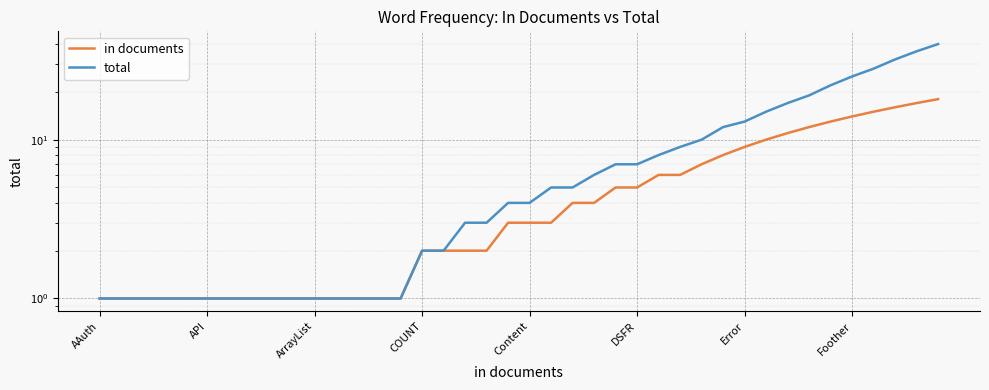

How many lines are shown in the chart?

2